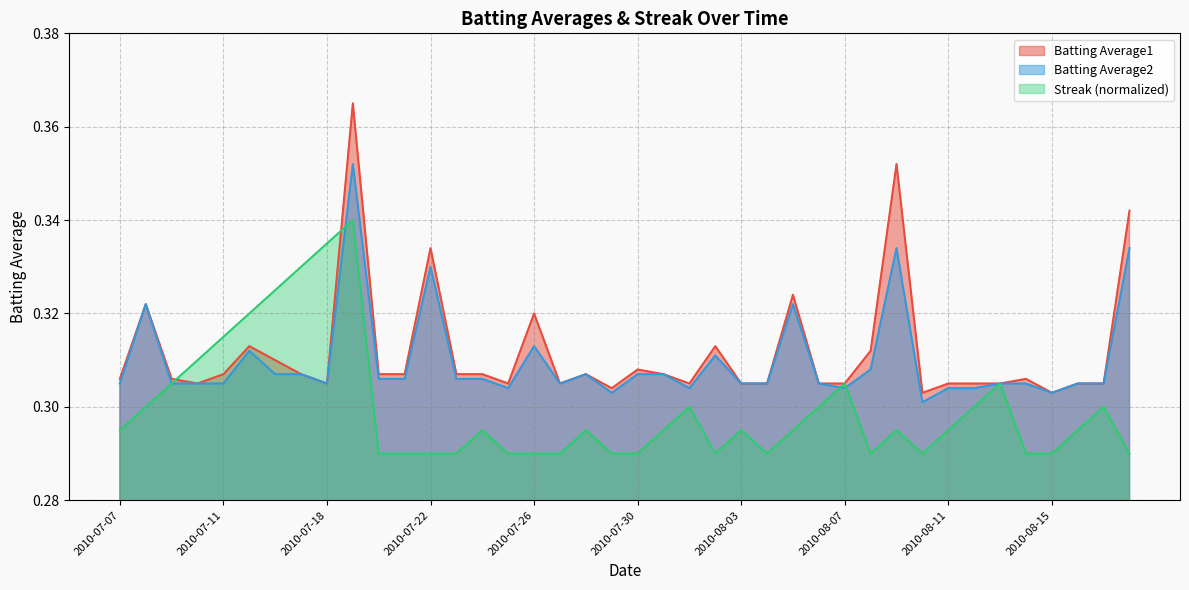

At which category is the sum across all series the highest?

2010-07-19